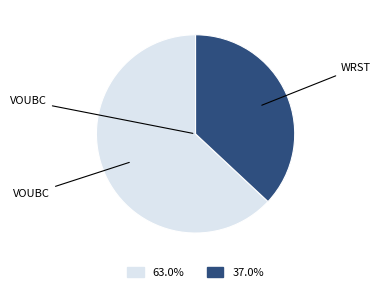

Is there any slice that represents more than half of the pie?

Yes